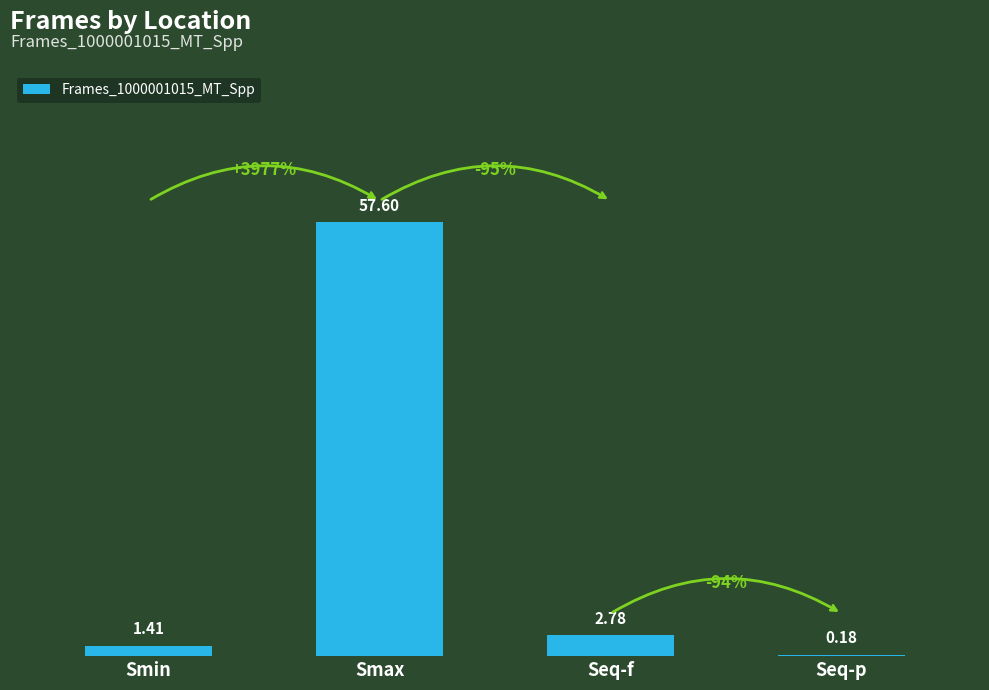

What is the sum of the values at Seq-f and Smax?

60.4